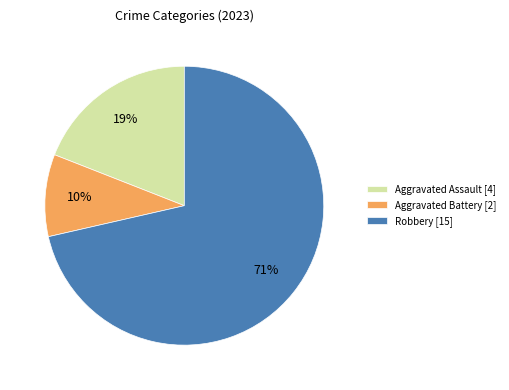

What is the majority slice?

Robbery [15]